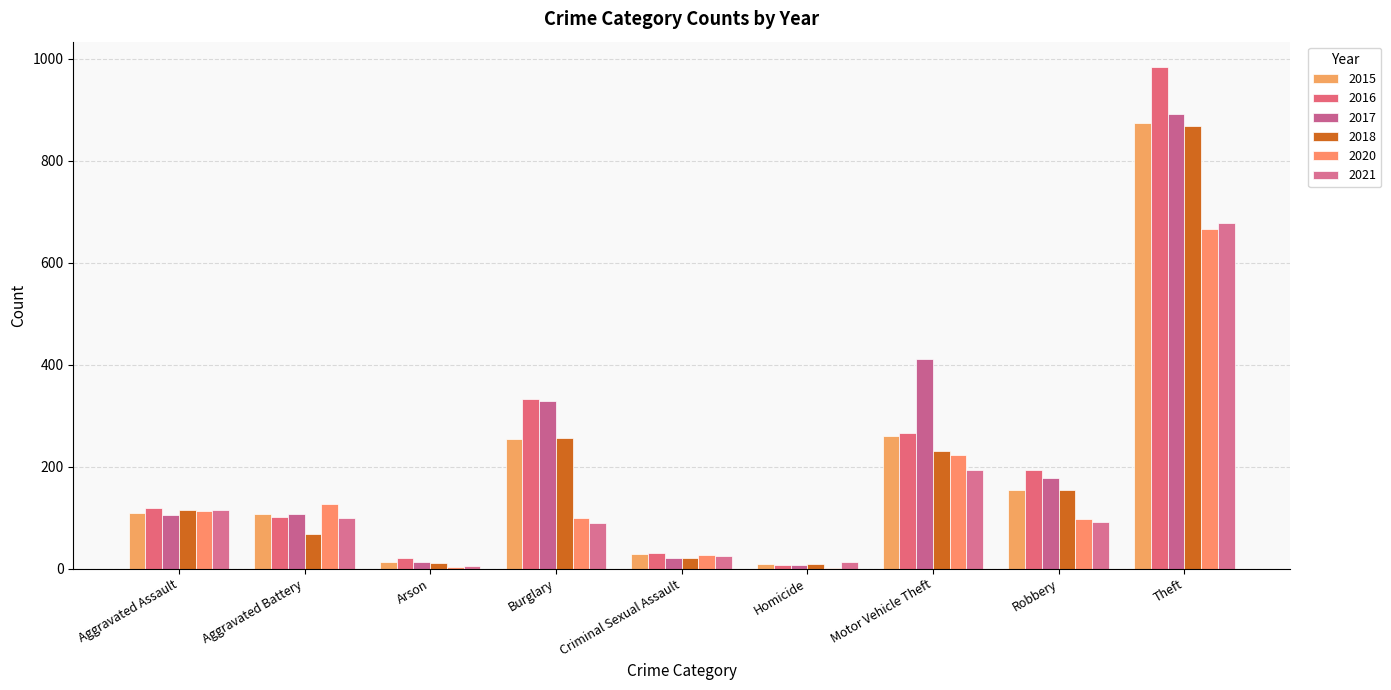

What is the difference between the second highest and second lowest values in the 2017 series?

397